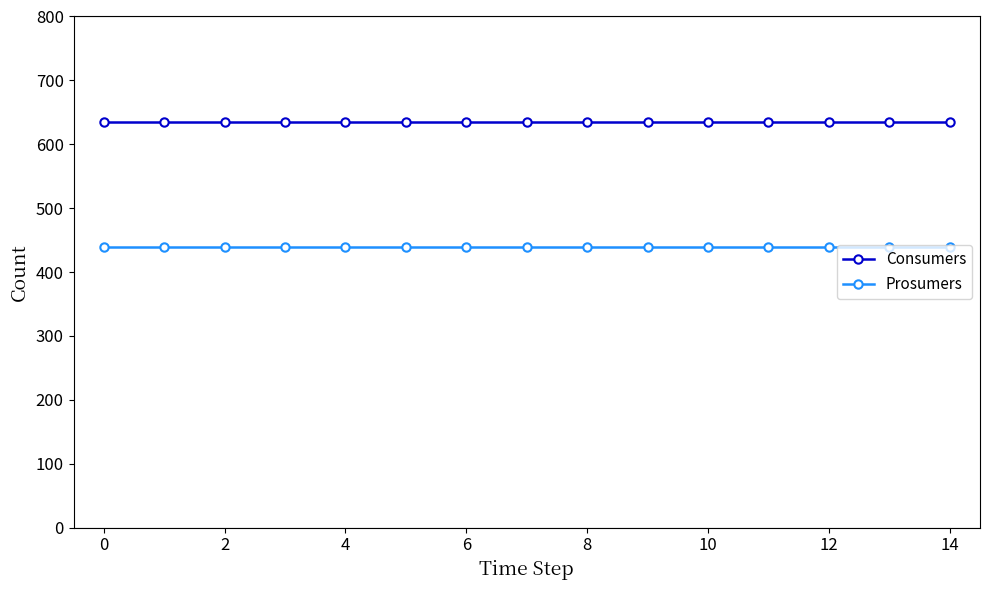

At how many categories does at least one series exceed 553?

15